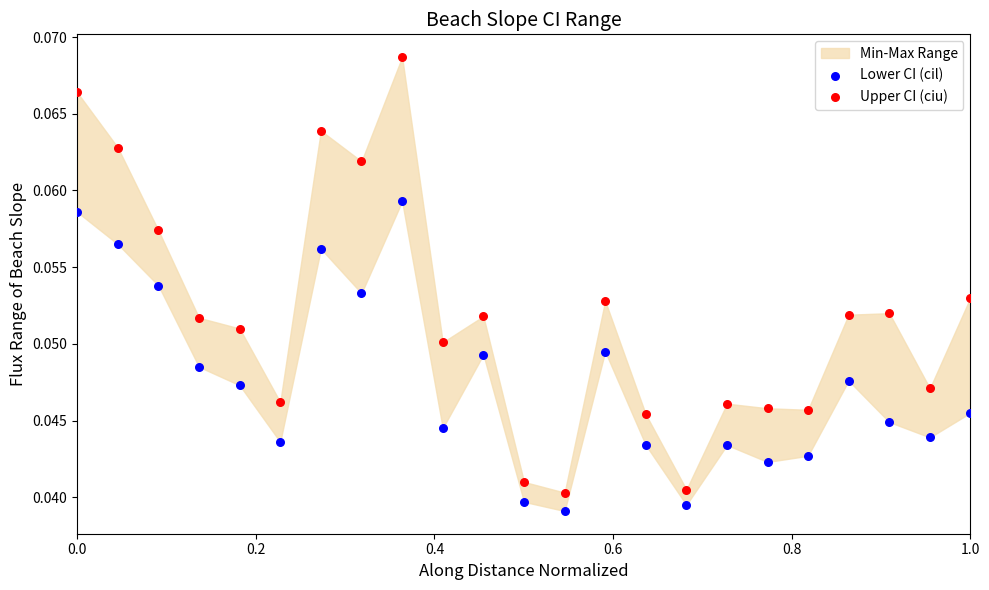

Which series contains the highest Y value?

Upper CI (ciu)